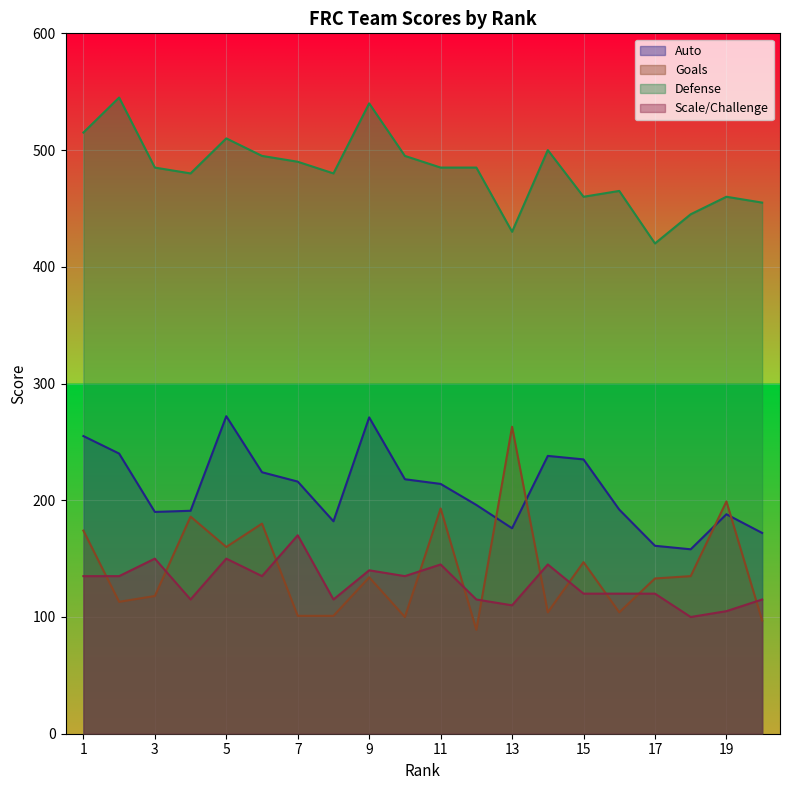

At which label does Goals reach its peak?

13